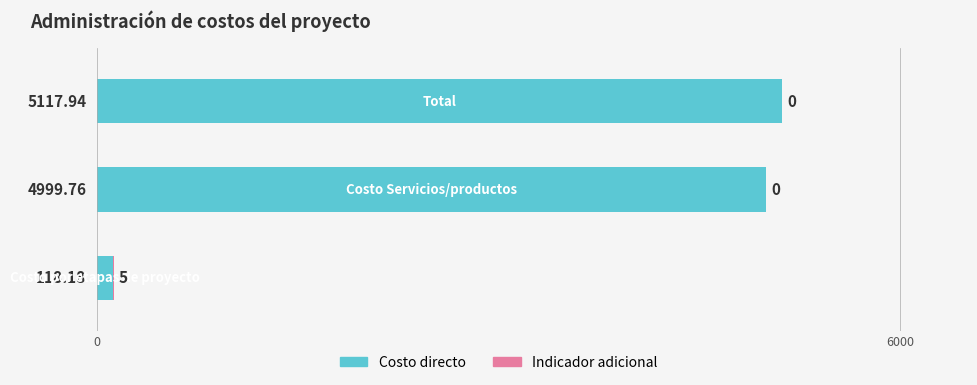

Reading left to right, extract all data points from this chart.

Costo: 118.2	4999.8	5117.9
Indicador: 5.0	0.0	0.0